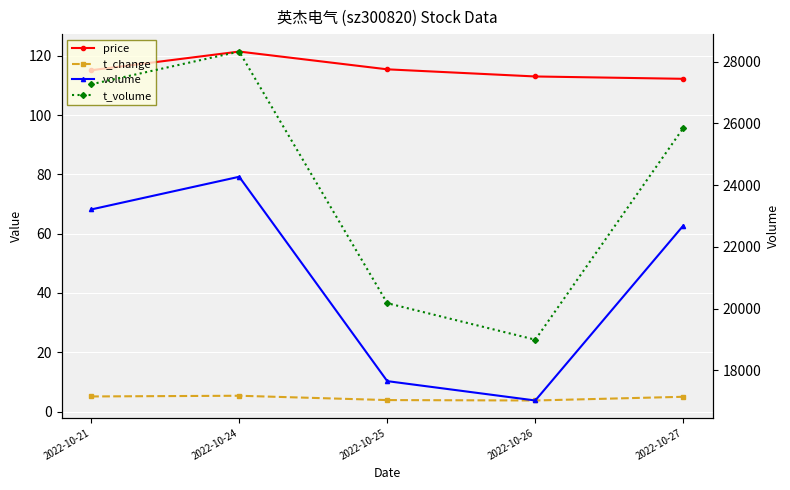

What is the highest value of the volume series?

24268.0